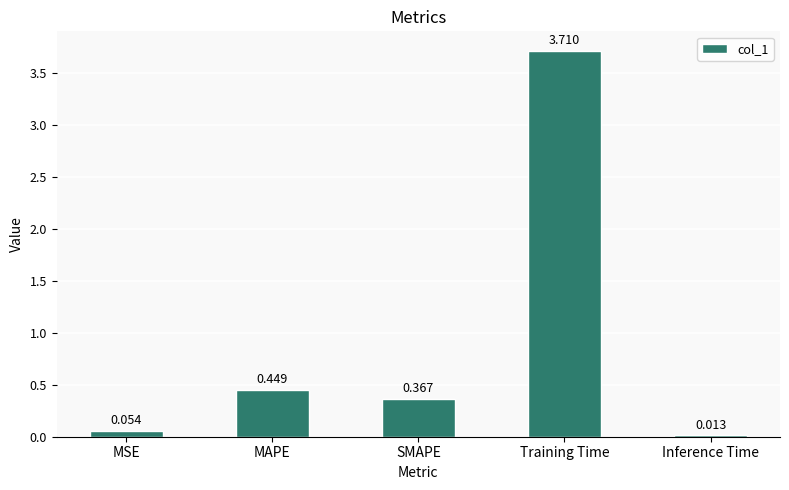

Does the chart contain stacked bars?

No